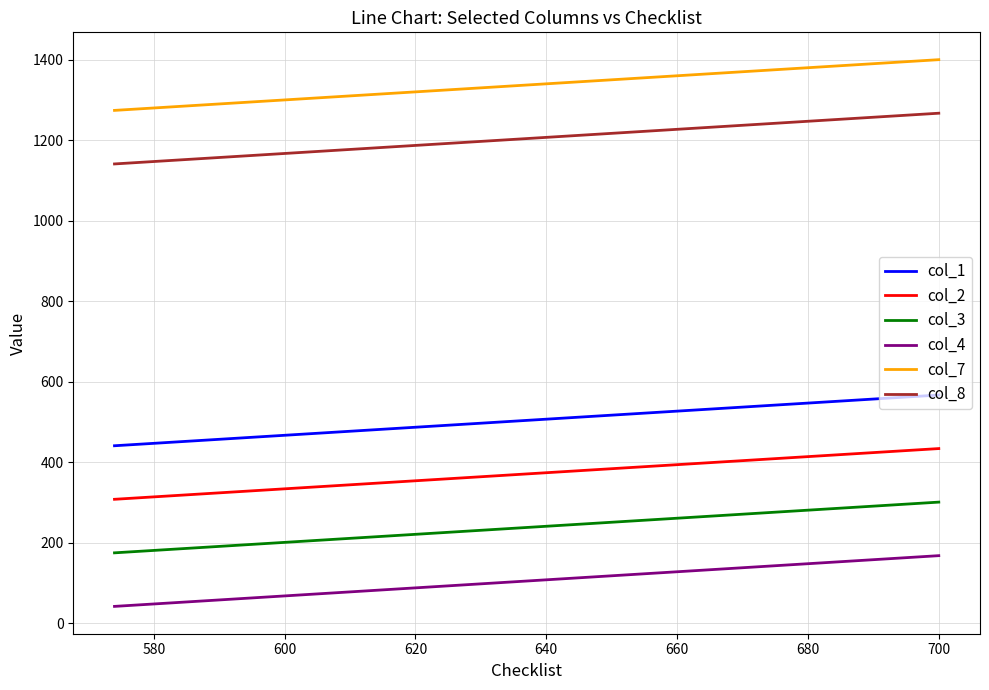

What is the greatest value displayed?

1400